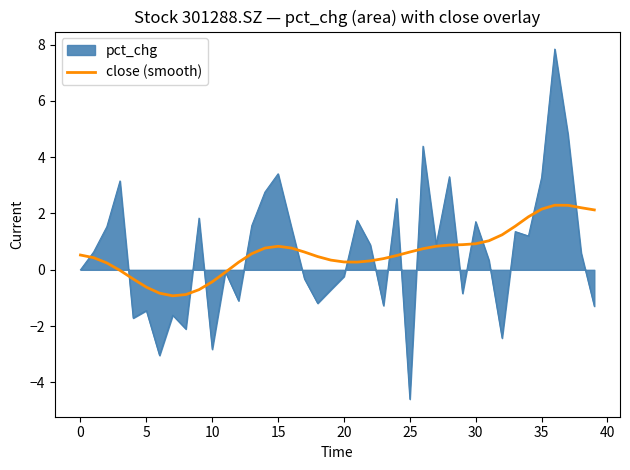

What is the maximum value for pct_chg?

7.8